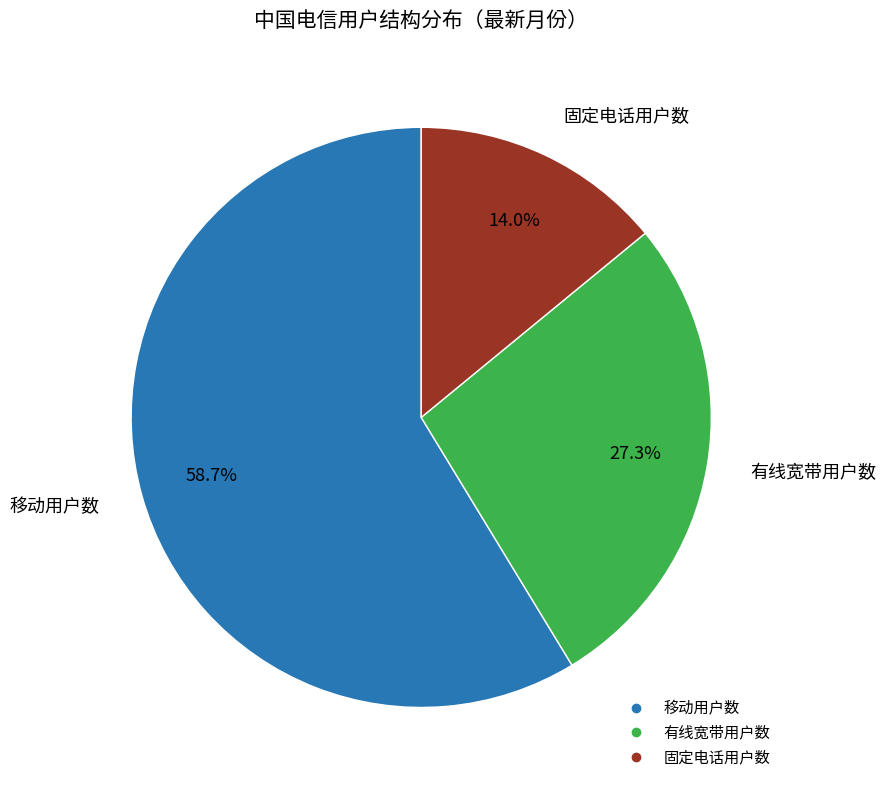

Combined, do 固定电话用户数 and 移动用户数 account for over 50%?

Yes